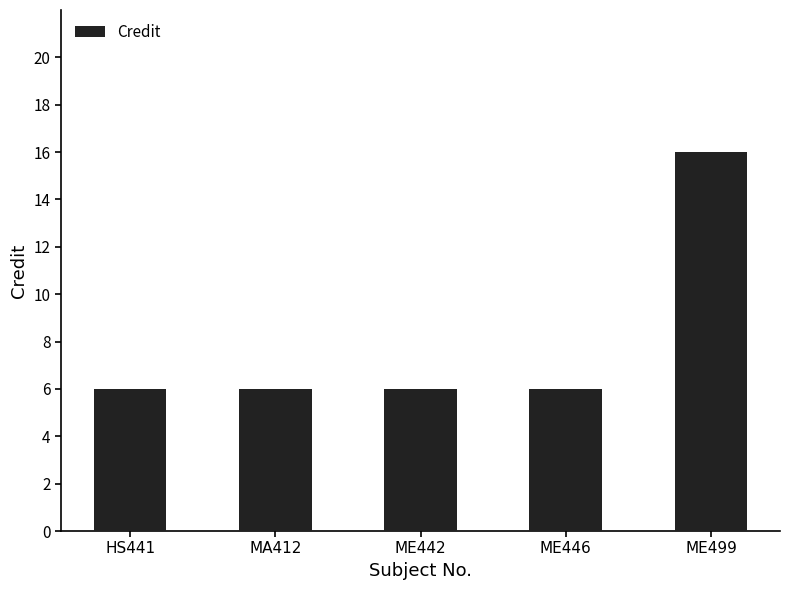

Reading left to right, what are all the values shown in this chart?

HS441=6	MA412=6	ME442=6	ME446=6	ME499=16